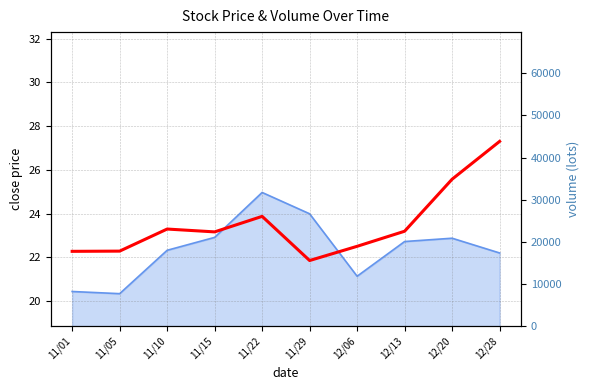

How many values are below 23?

4